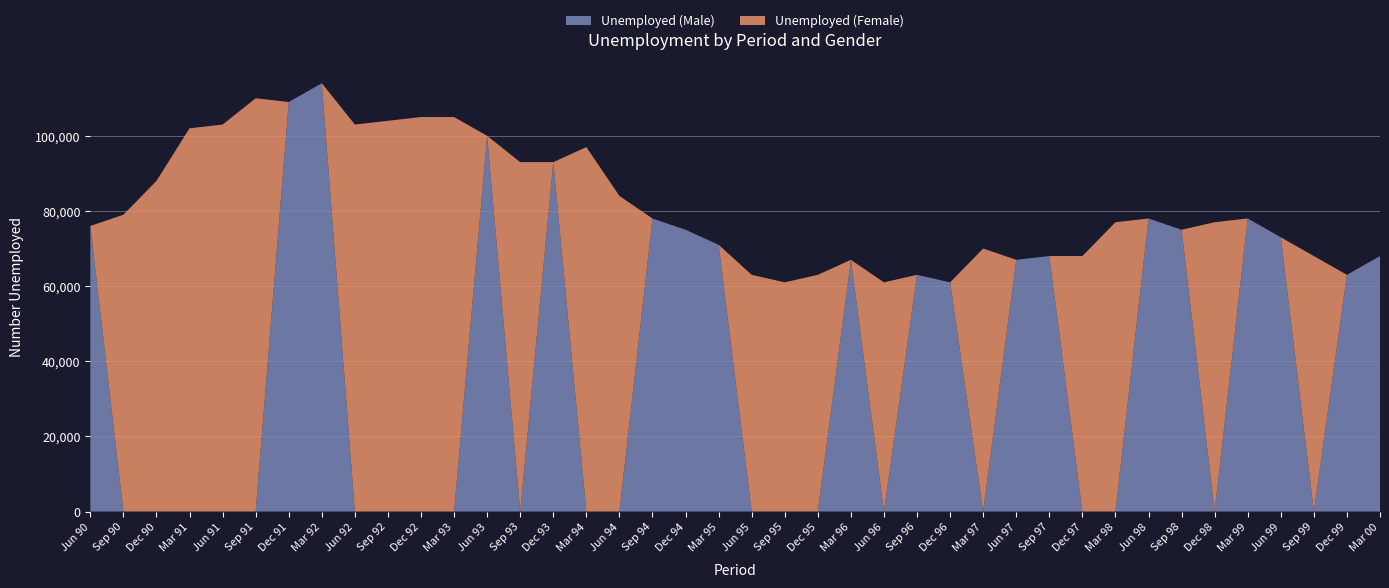

Reading right to left, extract all data points from this chart.

Unemployed (Male): 68000	63000	0	73000	78000	0	75000	78000	0	0	68000	67000	0	61000	63000	0	67000	0	0	0	71000	75000	78000	0	0	93000	0	100000	0	0	0	0	114000	109000	0	0	0	0	0	76000
Unemployed (Female): 0	0	68000	0	0	77000	0	0	77000	68000	0	0	70000	0	0	61000	0	63000	61000	63000	0	0	0	84000	97000	0	93000	0	105000	105000	104000	103000	0	0	110000	103000	102000	88000	79000	0